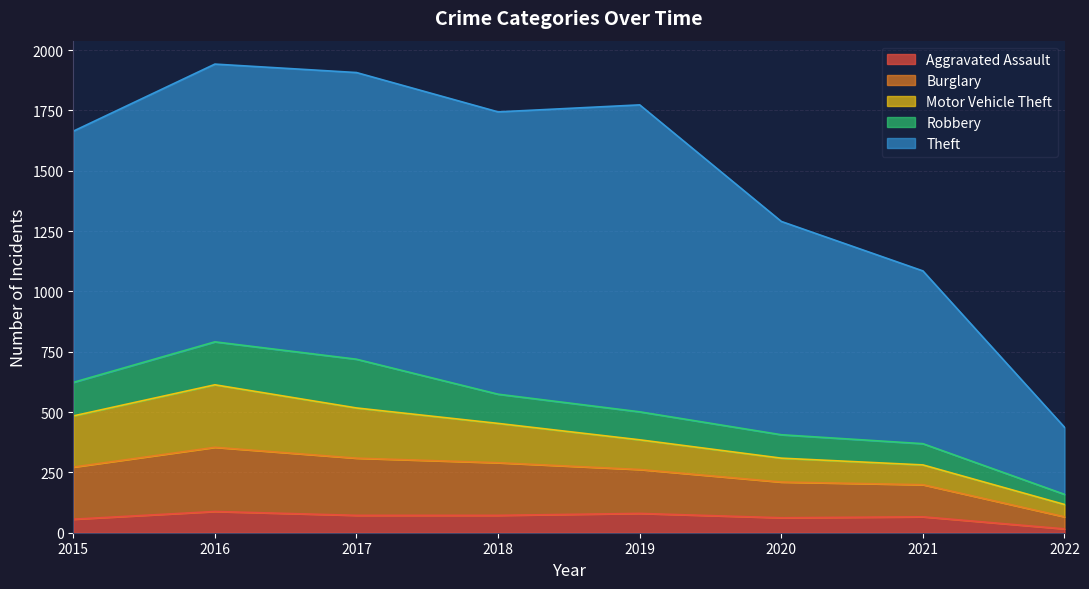

True or false: Theft has more than 0 interior local peaks.

True